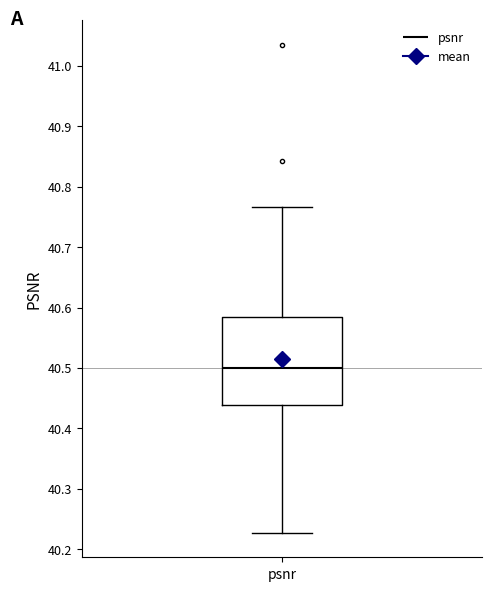

Transcribe this box plot: give where the median line is, the range the box spans, and where the two whiskers end, as read against the y-axis. The values are not printed on the chart, so give them approximately, as read against the axis.

median 40.50, box 40.44 to 40.58, whiskers 40.23 to 40.77